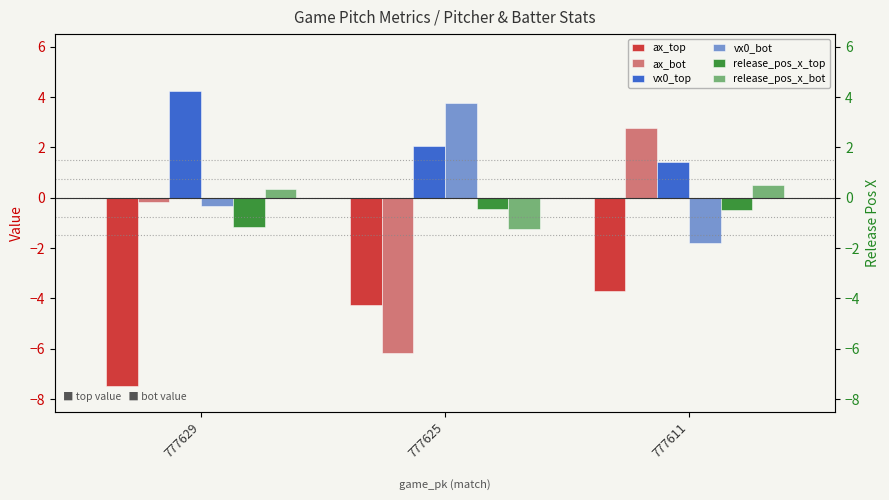

Rank the series by their maximum value, from highest to lowest.

vx0_top, vx0_bot, ax_bot, release_pos_x_bot, release_pos_x_top, ax_top